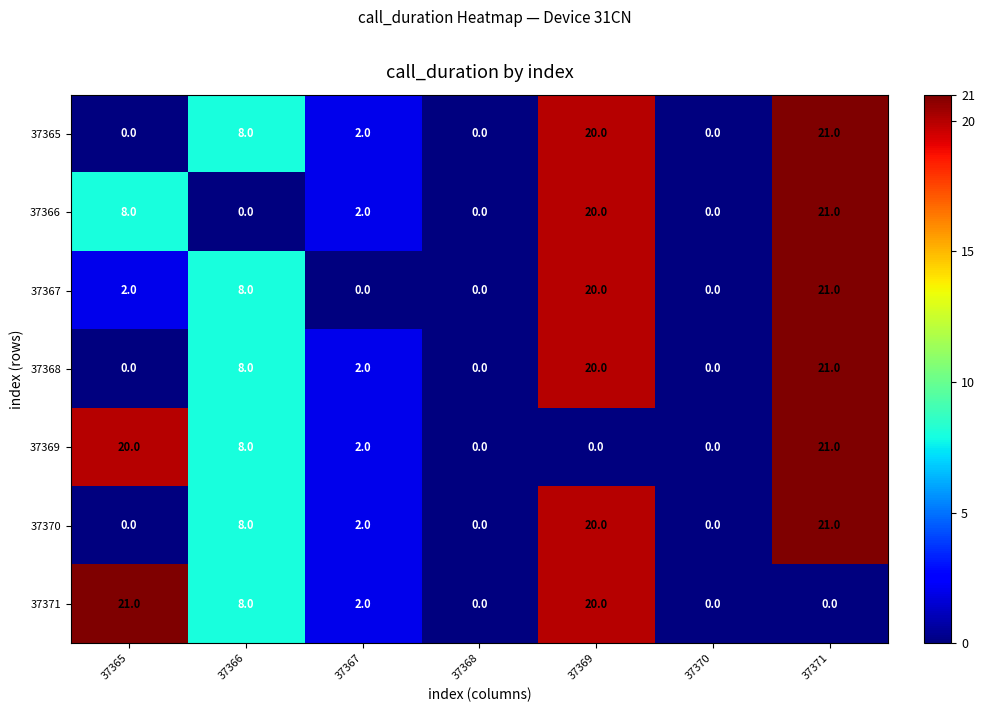

The 37365 series shows 12 at 37369. True or false?

False